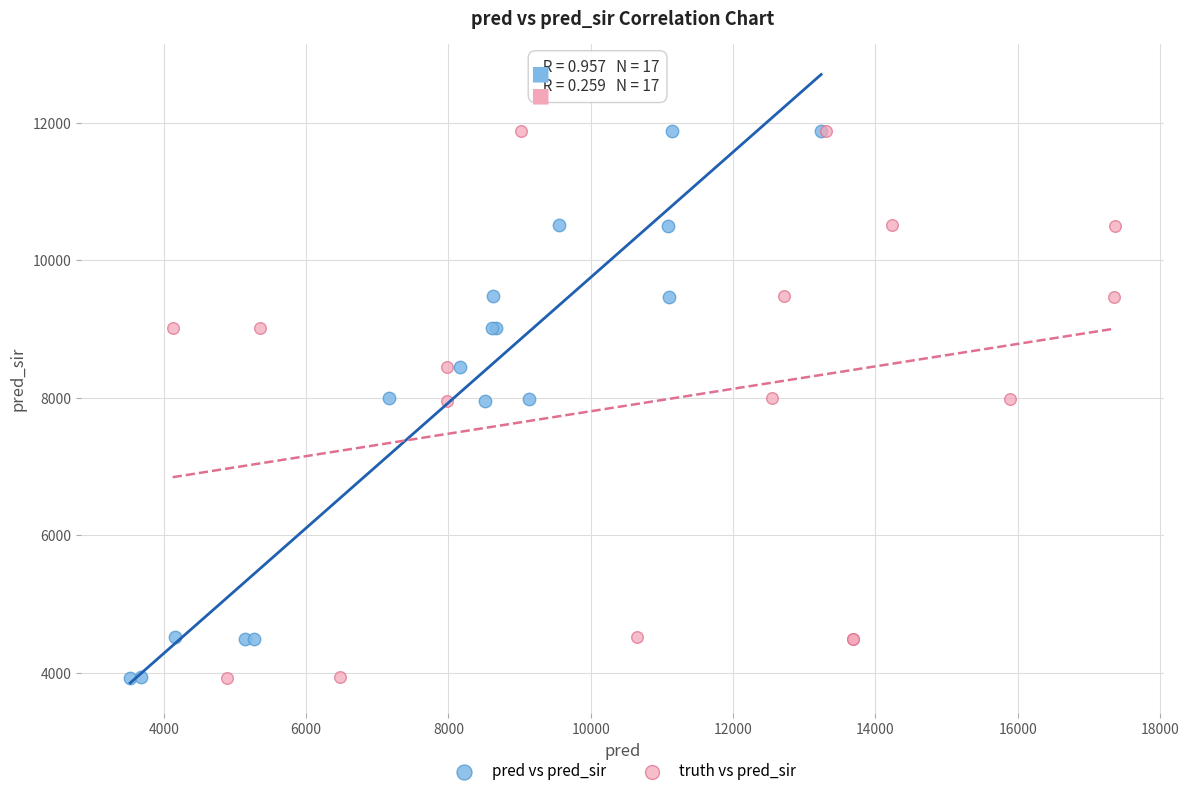

What are all the series names shown in the legend?

pred vs pred_sir, truth vs pred_sir